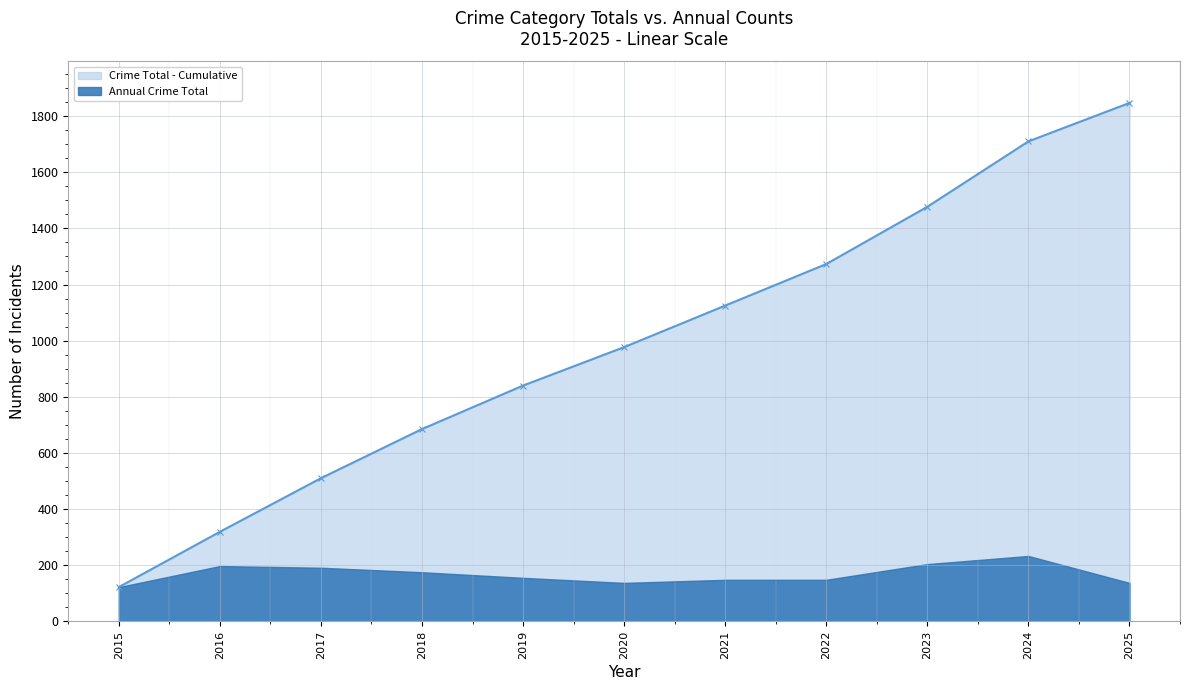

What is the greatest value displayed?

1847